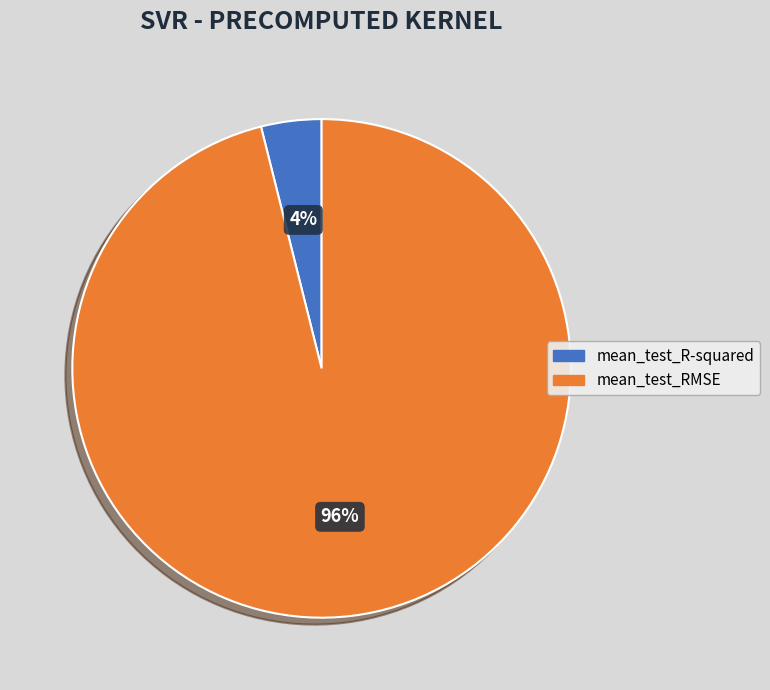

Which slice is the largest?

mean_test_RMSE